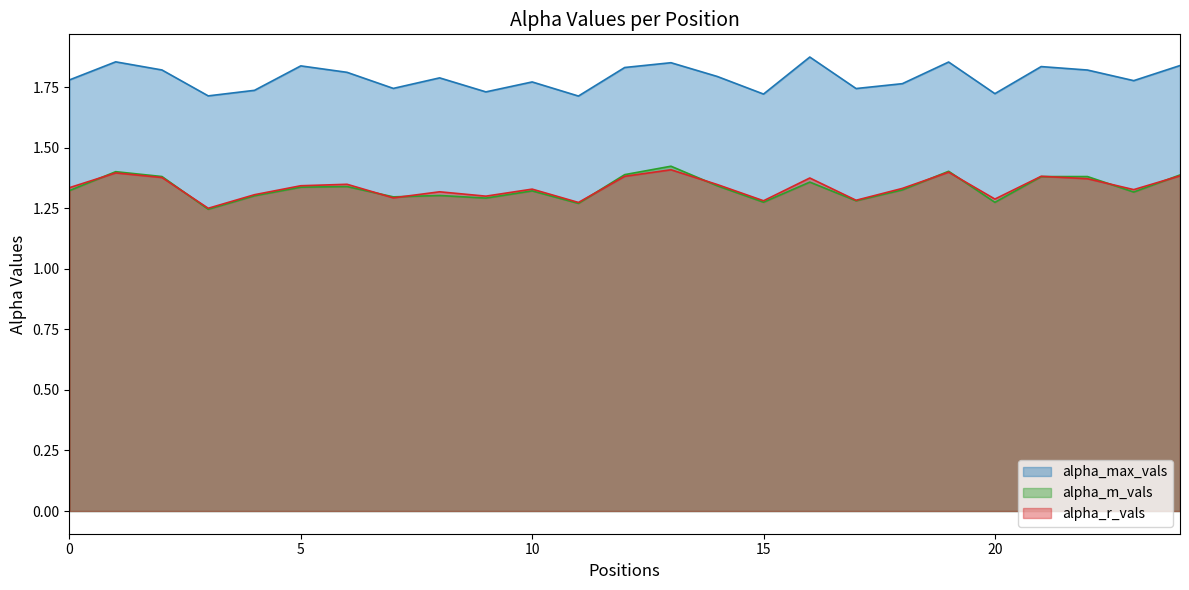

What is the maximum value for alpha_m_vals?

1.4